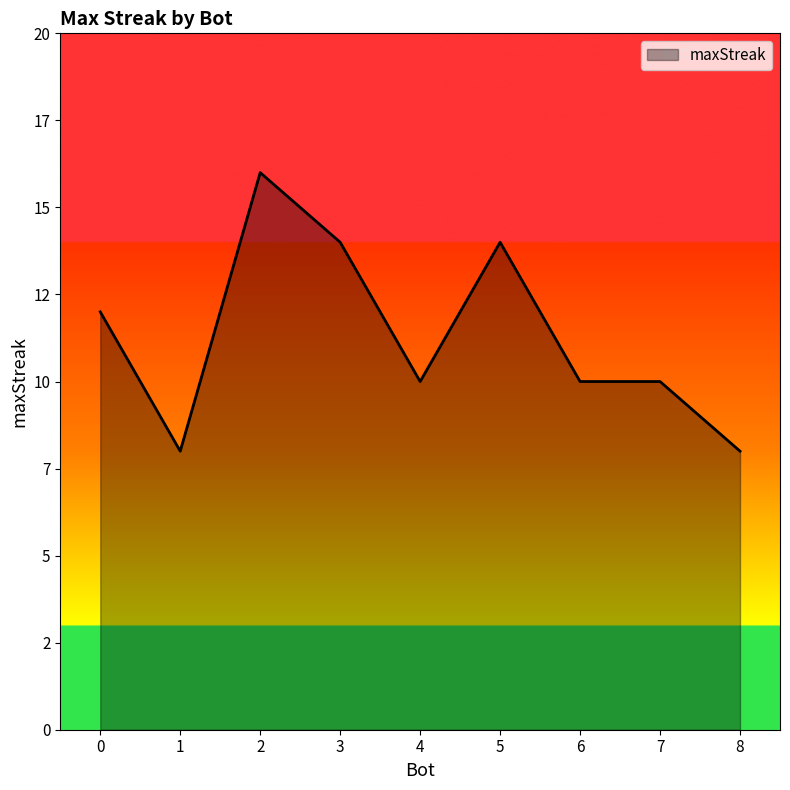

Is it true that the value at 4 is 10?

True